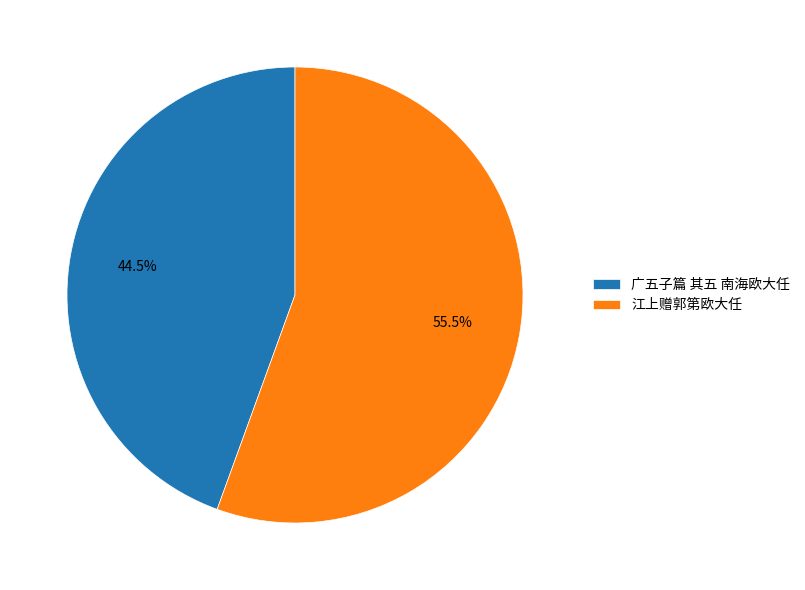

Which has a higher value, 江上赠郭第欧大任 or 广五子篇 其五 南海欧大任?

江上赠郭第欧大任